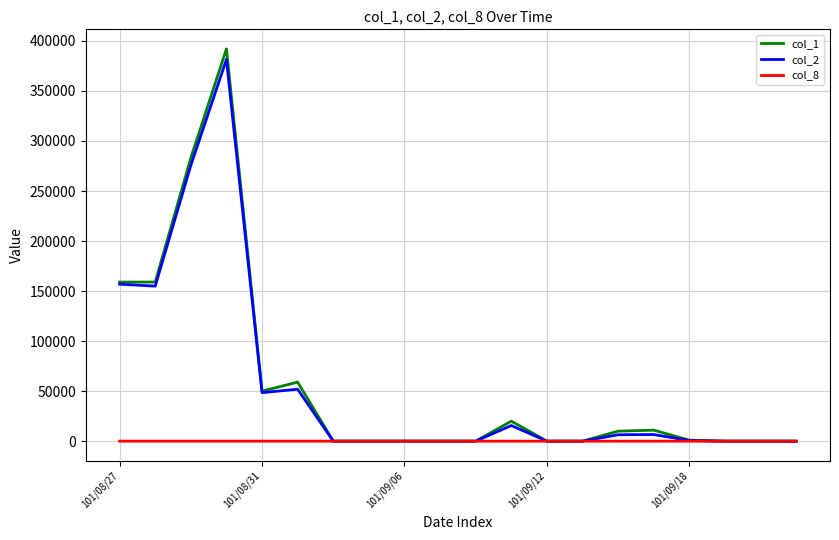

What is the maximum value shown in the chart?

392000